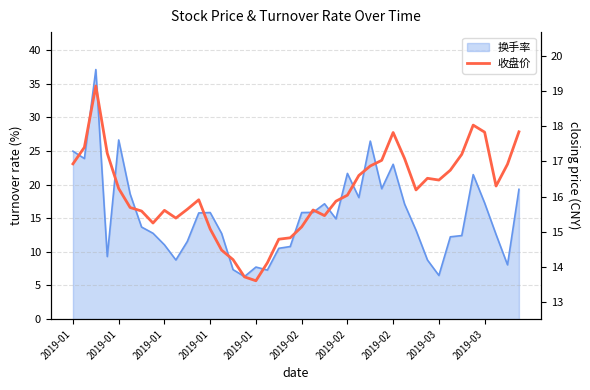

Reading left to right, what are all the values shown in this chart?

16.9	17.4	19.1	17.2	16.2	15.7	15.6	15.2	15.6	15.4	15.6	15.9	15.1	14.5	14.2	13.7	13.6	14.1	14.8	14.8	15.1	15.6	15.5	15.9	16.0	16.6	16.9	17.0	17.8	17.1	16.2	16.5	16.5	16.8	17.2	18.0	17.8	16.3	16.9	17.8